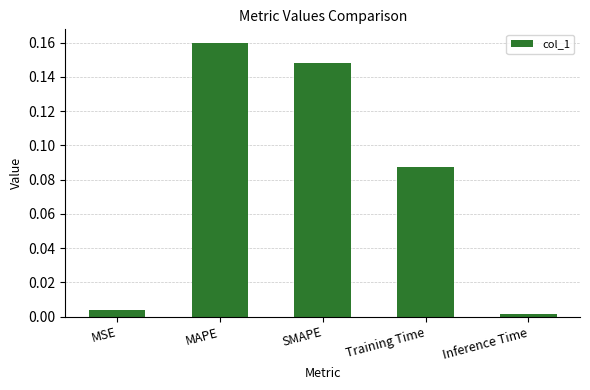

True or false: the data shows 0.0 at Training Time.

False